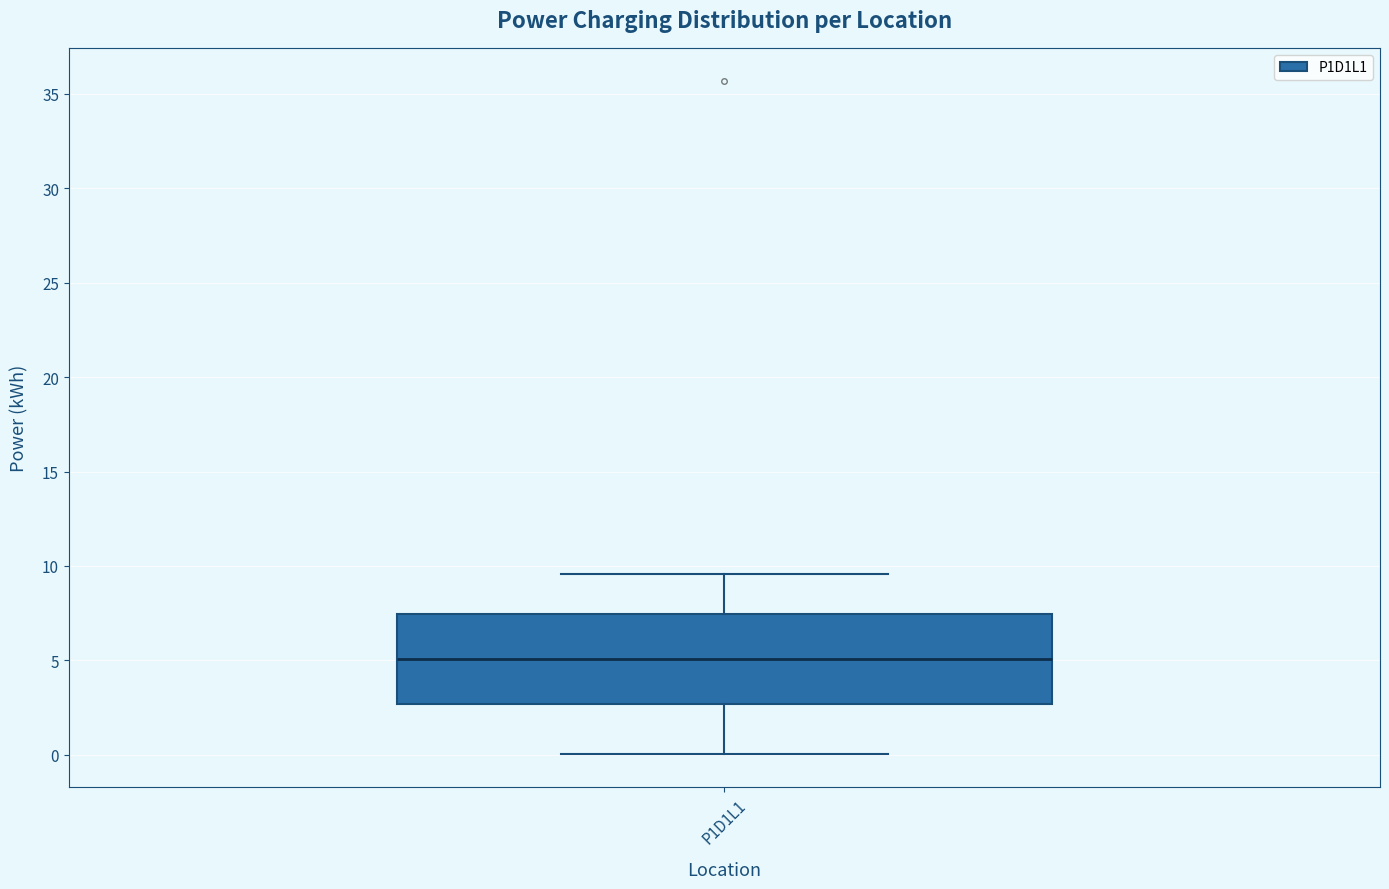

Where does the lower whisker of the box for P1D1L1 end on the y-axis? The values are not printed on the chart, so give them approximately, as read against the axis.

0.0